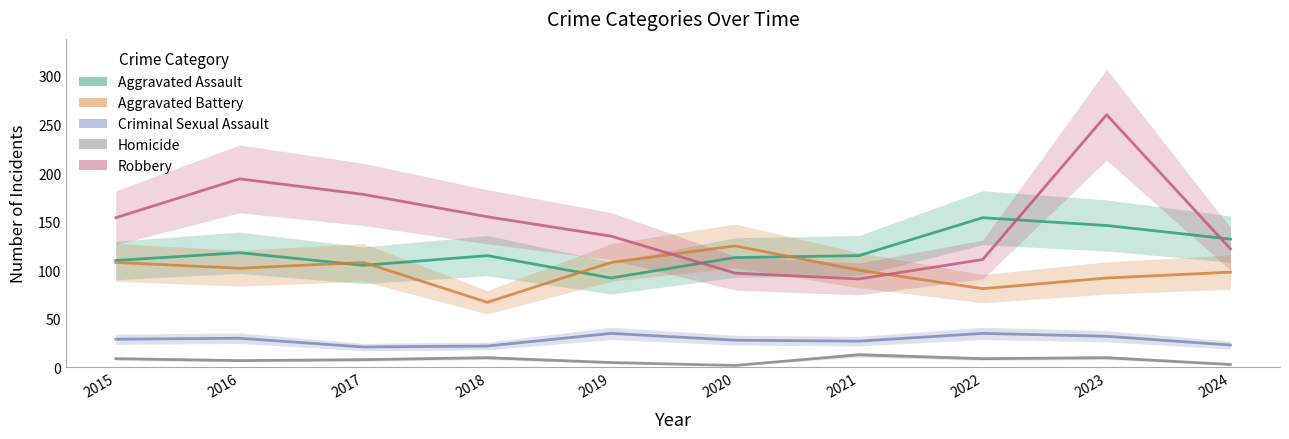

Where is the first local maximum for Criminal Sexual Assault?

2016